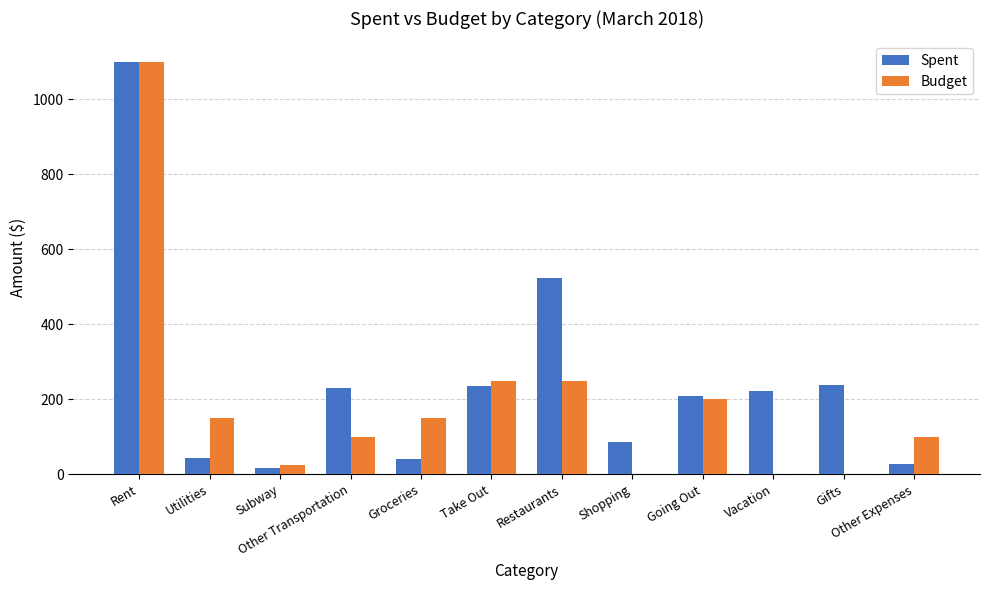

The Spent series shows 42.3 at Groceries. True or false?

True